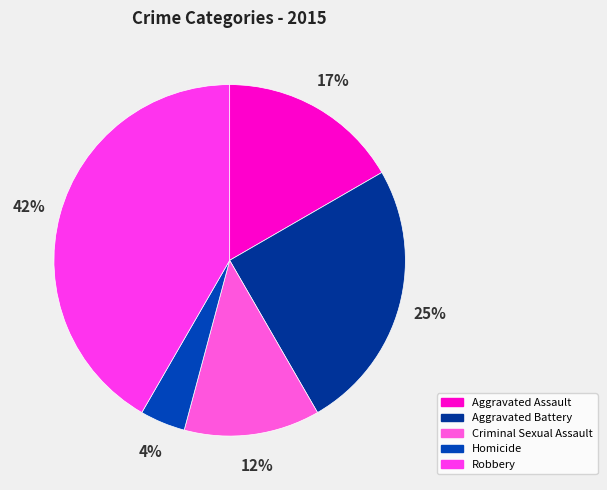

Which has a higher value, Homicide or Aggravated Battery?

Aggravated Battery